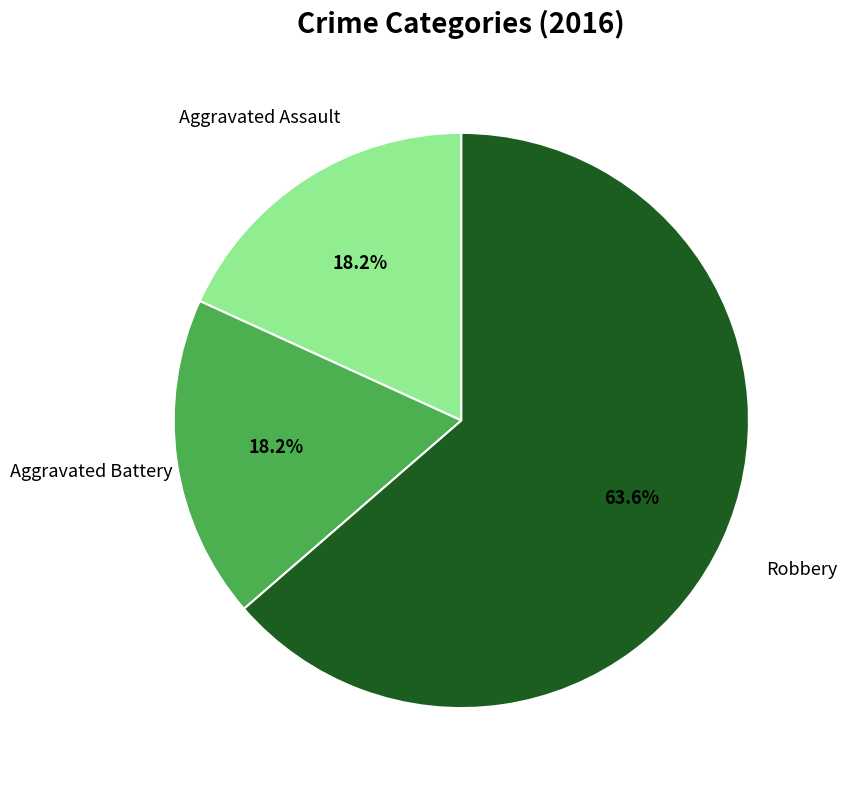

To the nearest percent, what is the average slice percentage?

33%